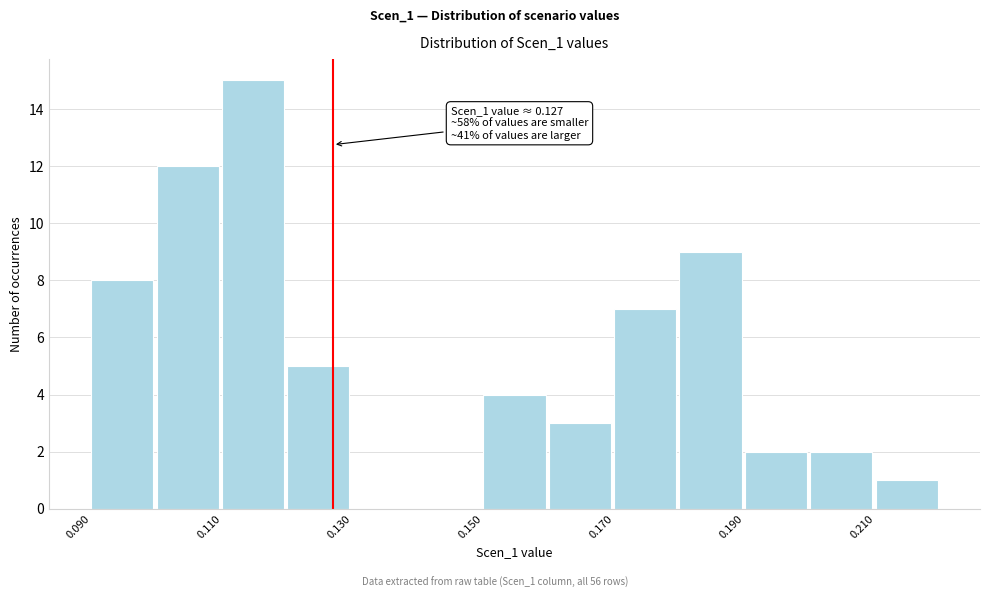

Which range on the x-axis has the tallest bar?

0.11 to 0.12